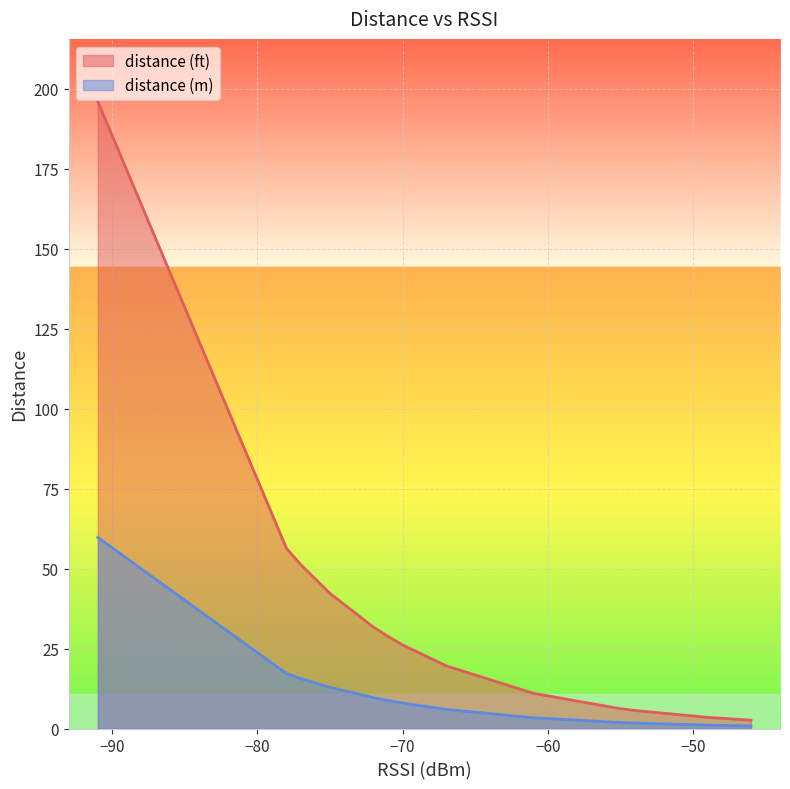

Reading left to right, transcribe all the data shown in this chart.

distance (ft): Test8=3.5	Beaco11=42.2	Test6=5.6	Beaco19=6.2	Beaco18=31.7	Beacon6=11.0	Beaco17=196.0	Beacon5=19.6	Test1=56.3	Beacon4=28.8	Beaco13=26.1	Beaco12=26.1	Test7=2.6	Test5=6.2	Beacon7=51.2
distance (m): Test8=1.1	Beaco11=12.9	Test6=1.7	Beaco19=1.9	Beaco18=9.7	Beacon6=3.4	Beaco17=59.7	Beacon5=6.0	Test1=17.2	Beacon4=8.8	Beaco13=8.0	Beaco12=8.0	Test7=0.8	Test5=1.9	Beacon7=15.6
rssi: Test8=-49.0	Beaco11=-75.0	Test6=-54.0	Beaco19=-55.0	Beaco18=-72.0	Beacon6=-61.0	Beaco17=-91.0	Beacon5=-67.0	Test1=-78.0	Beacon4=-71.0	Beaco13=-70.0	Beaco12=-70.0	Test7=-46.0	Test5=-55.0	Beacon7=-77.0